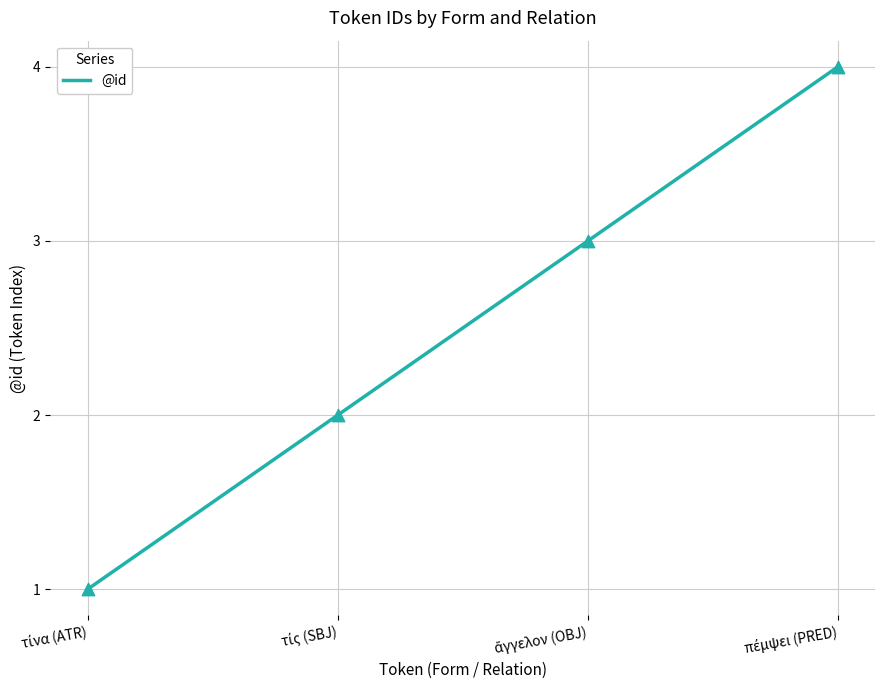

What is the maximum value shown in the chart?

4